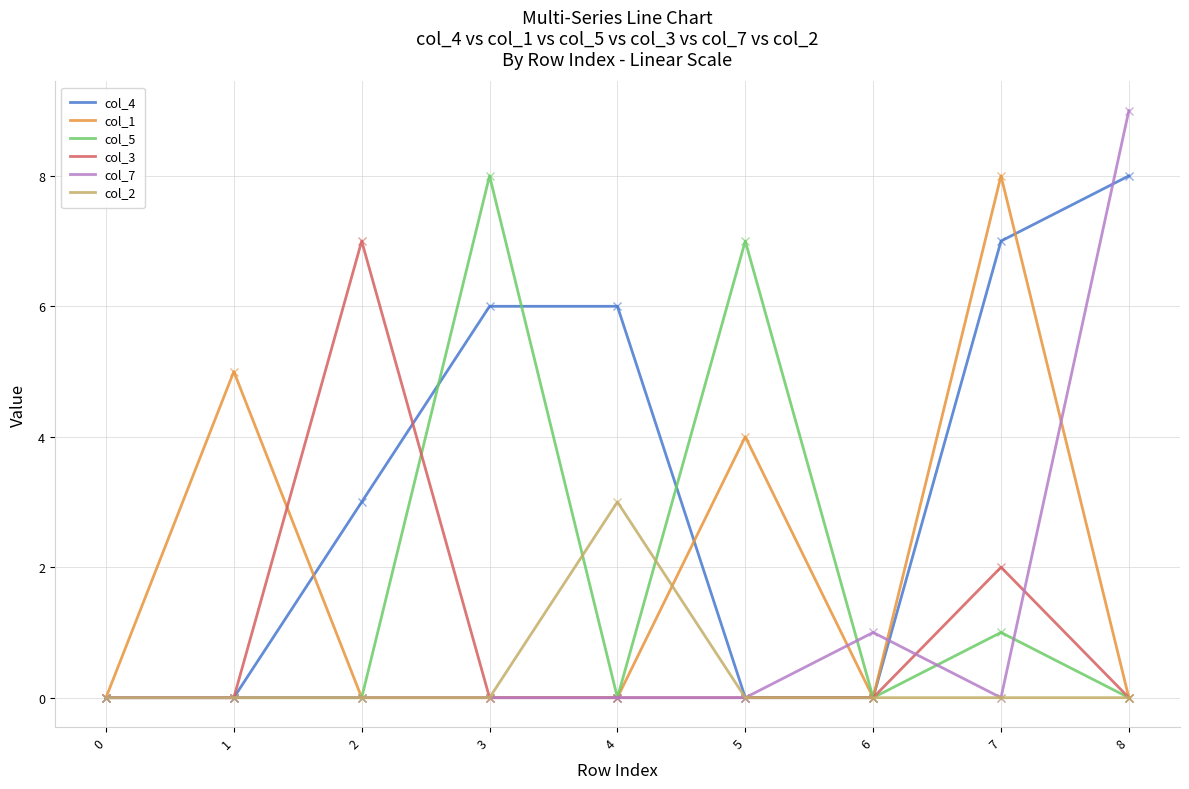

The col_4 series shows 0 at 5. True or false?

True